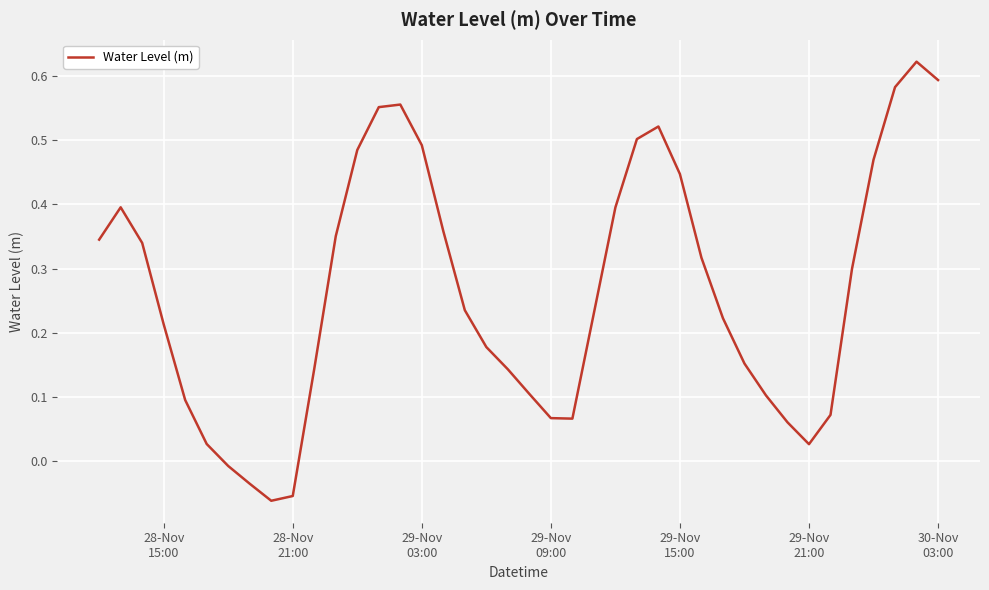

What is the average value?

0.3